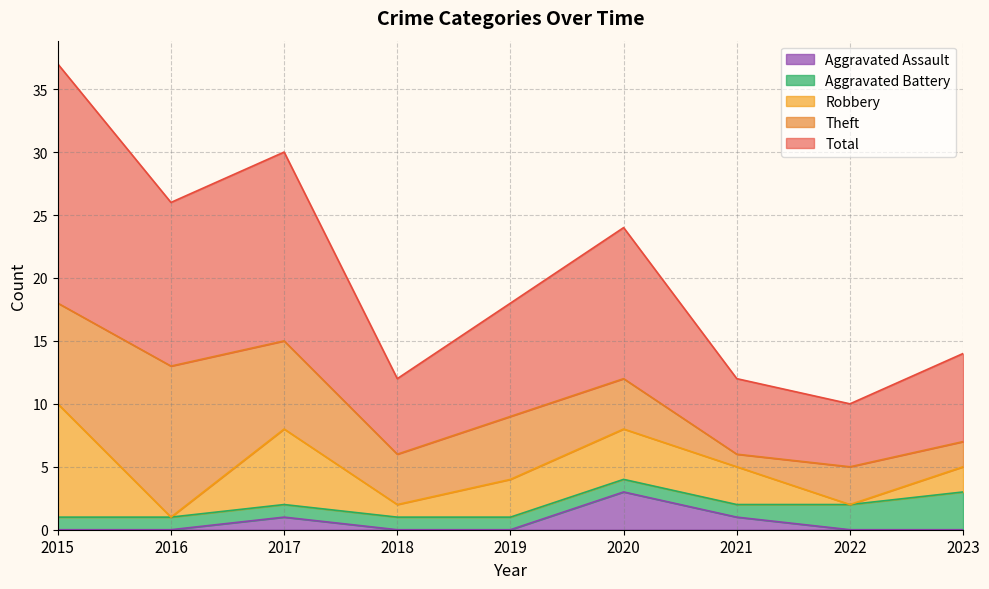

How many lines are shown in the chart?

5